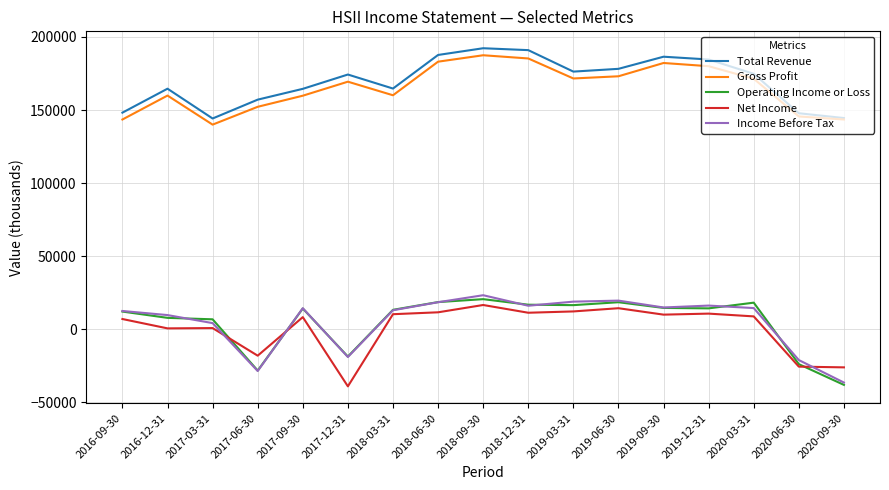

Where is Operating Income or Loss nearest to the value -8850?

2017-12-31